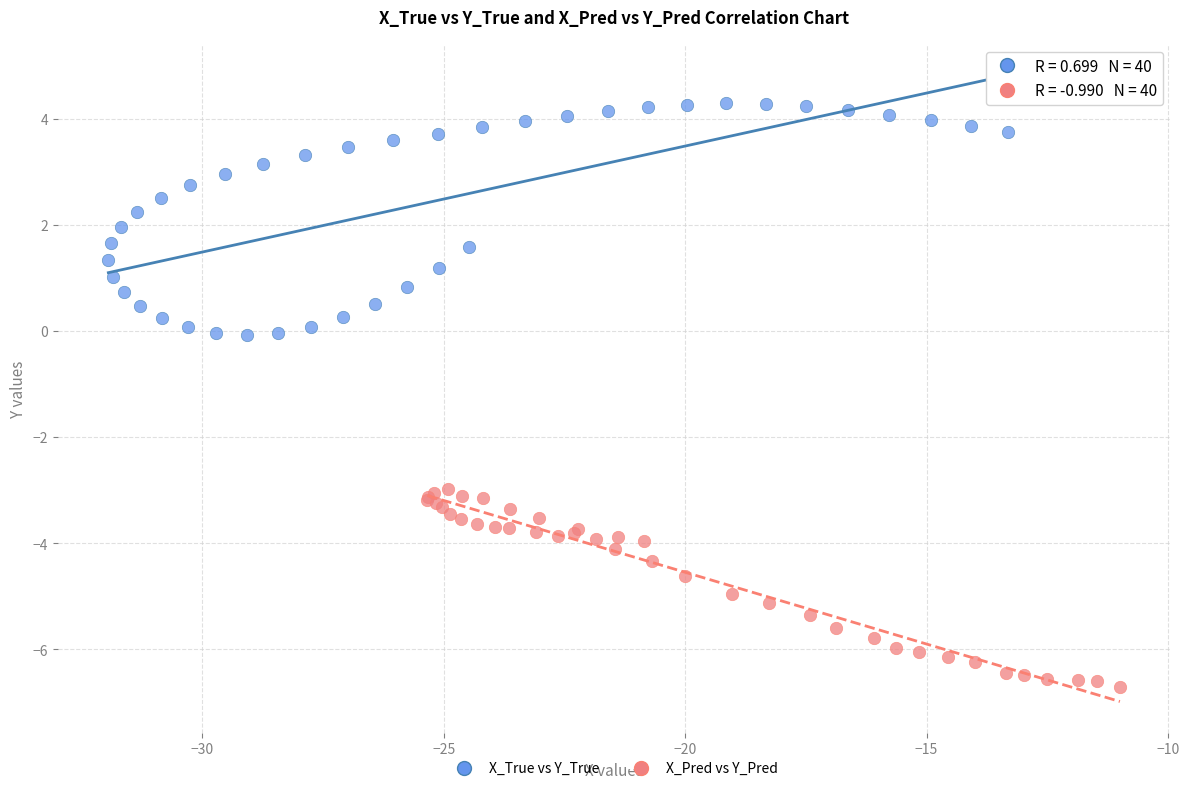

Which series contains the lowest Y value?

X_Pred vs Y_Pred